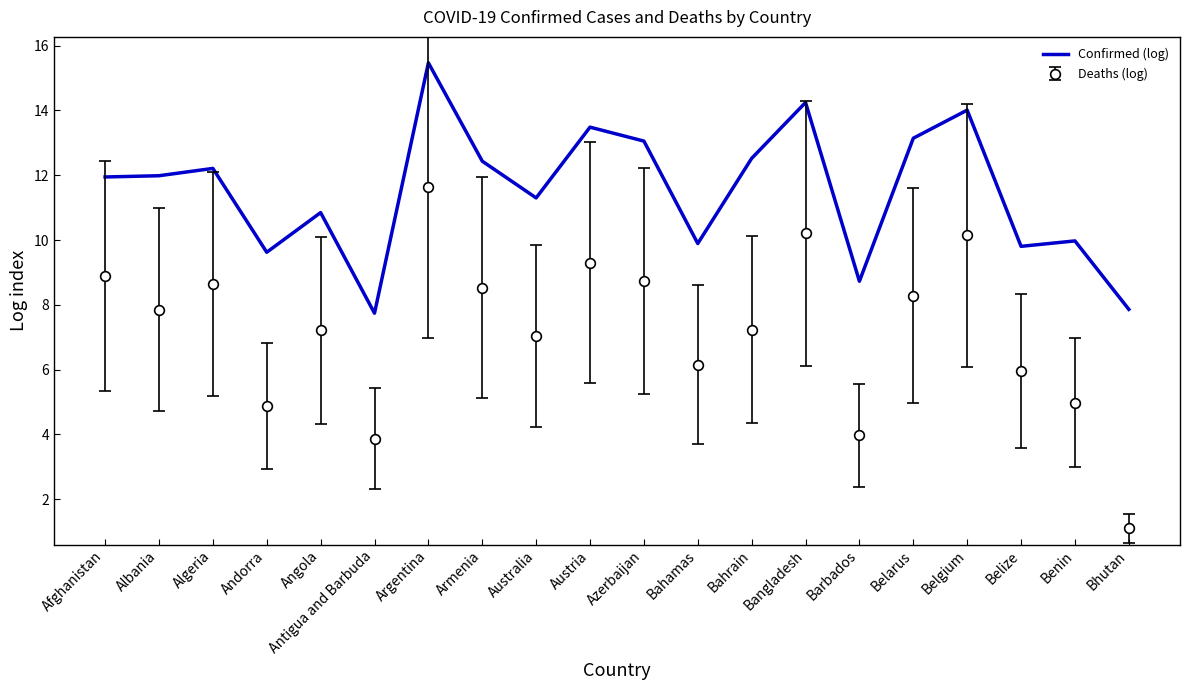

The Deaths (log) series shows 7.8 at Albania. True or false?

True